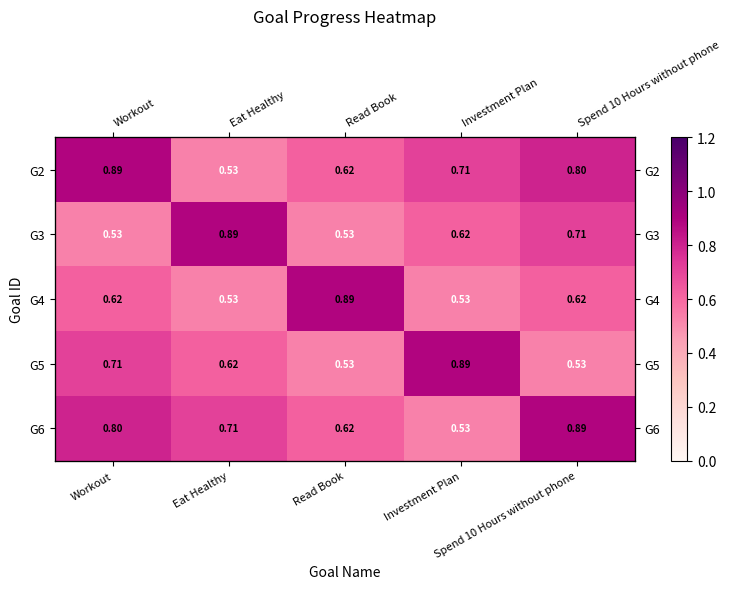

The G6 series shows 0.5 at Workout. True or false?

False